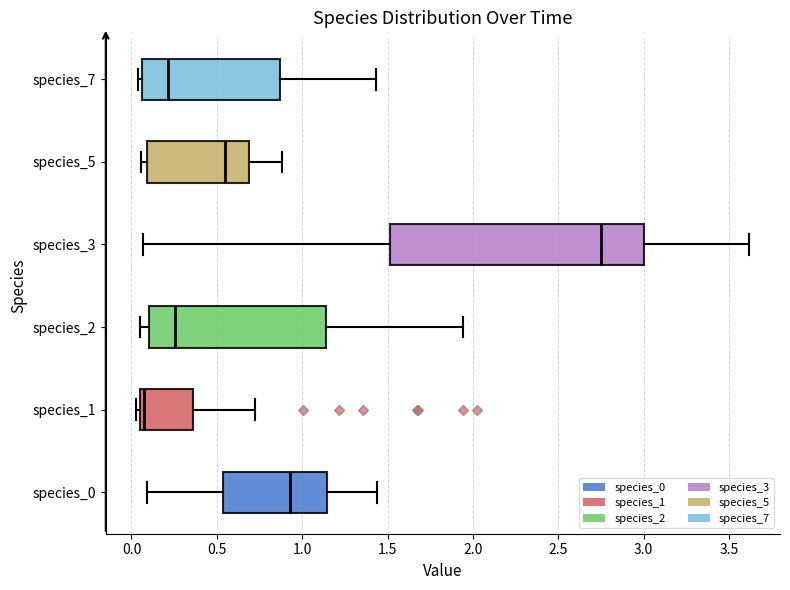

Which box is the widest, from its left edge to its right edge?

species_3